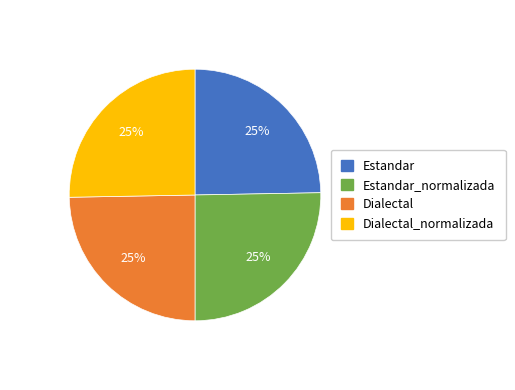

Is there a majority slice in this chart?

No